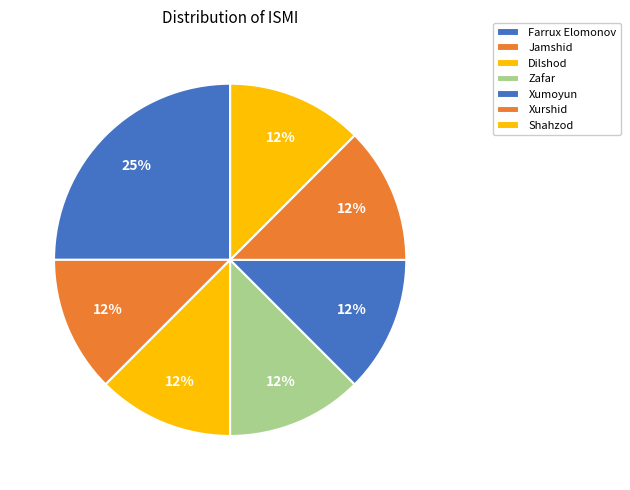

How many segments does this pie chart have?

7